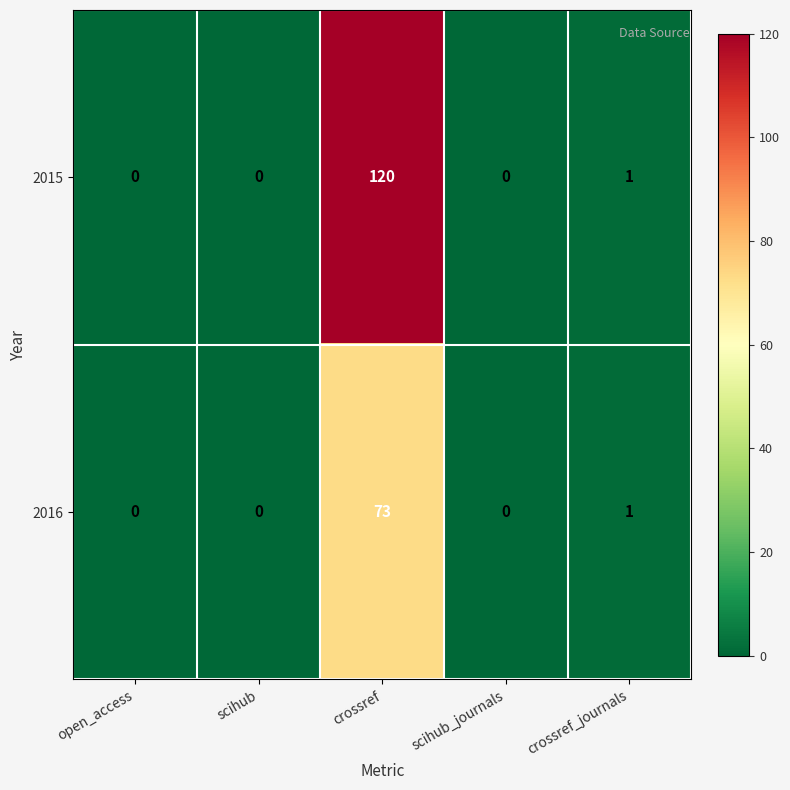

Which series has the largest range (max minus min)?

2015